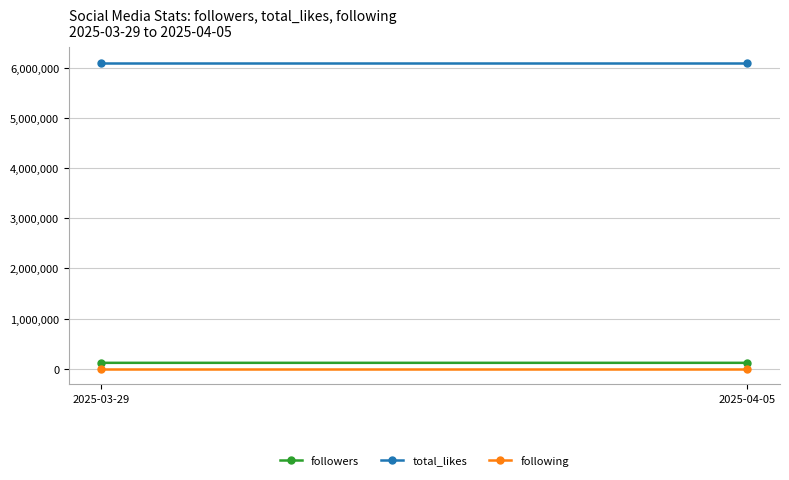

What position from the right is 2025-04-05?

1